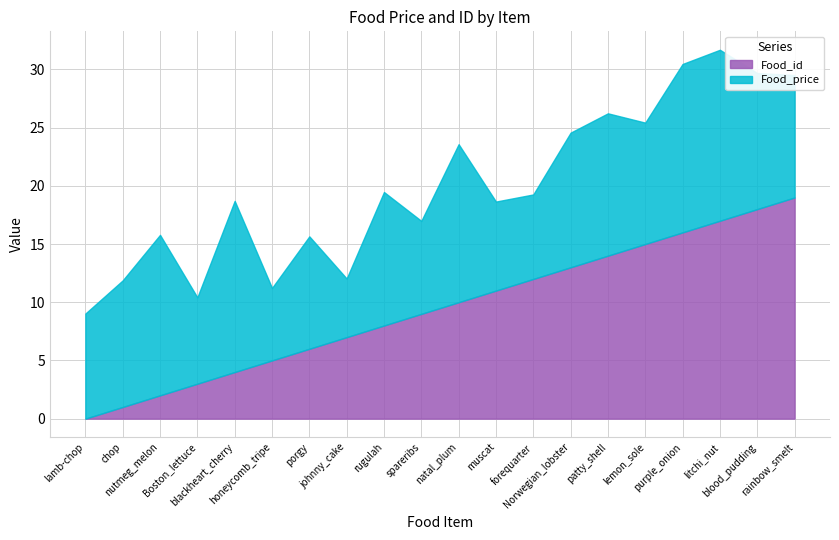

At which category is the sum across all series the highest?

litchi_nut